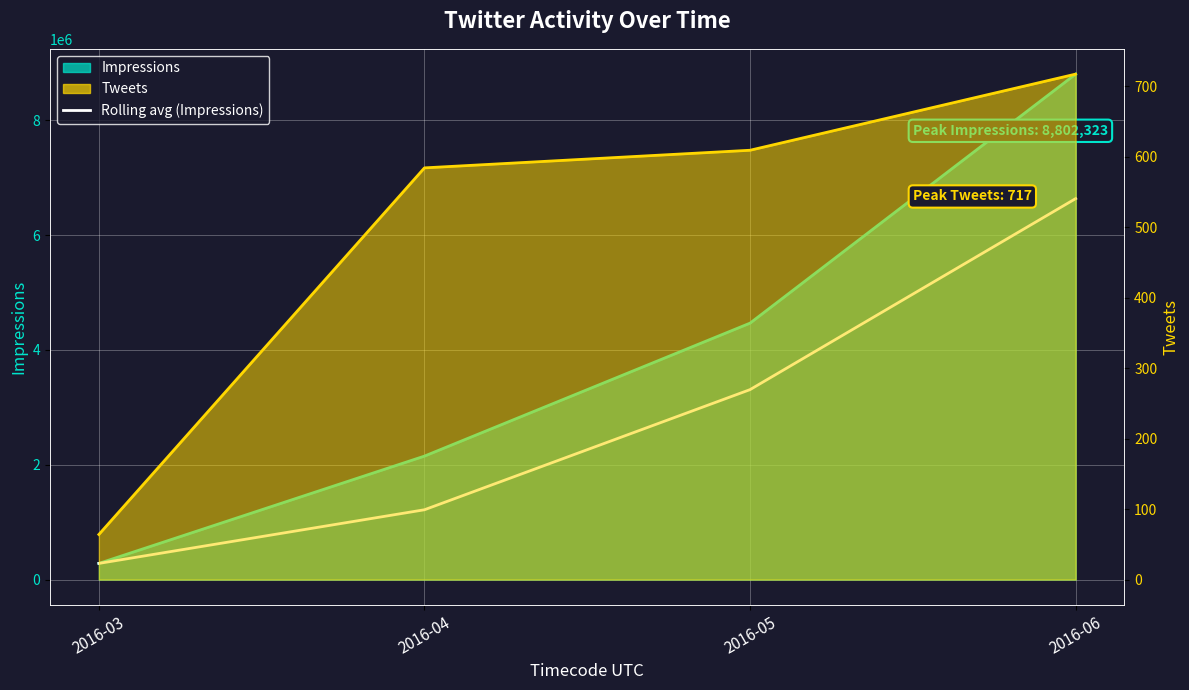

Is it true that the value at 2016-04 is 1216181?

True